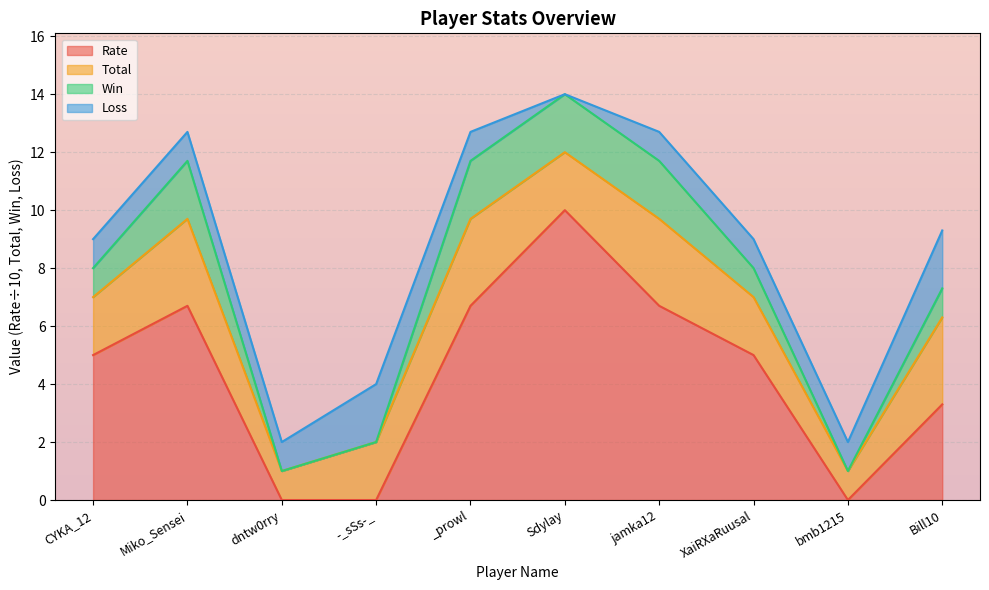

What is the label of the 1st point from the right?

Bill10